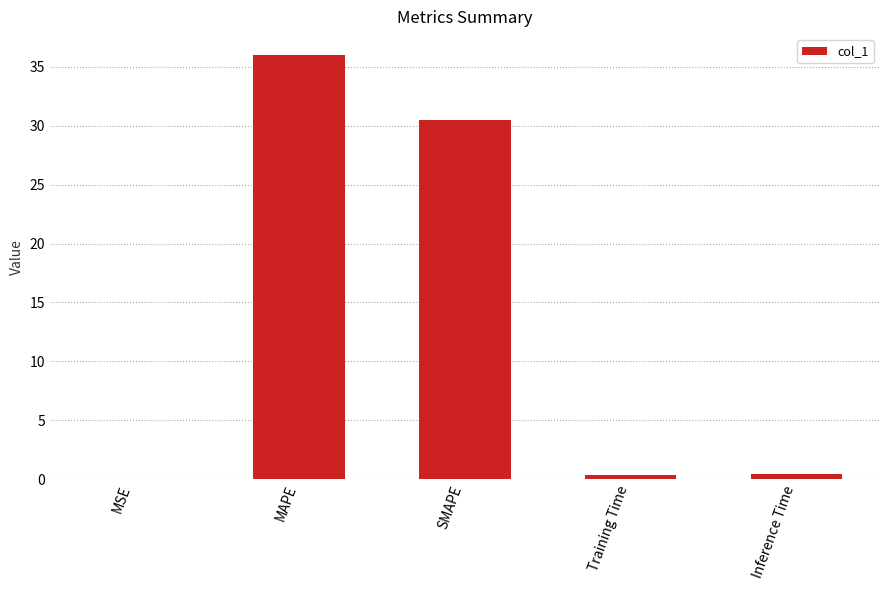

What is the change in value from MAPE to SMAPE?

-5.5